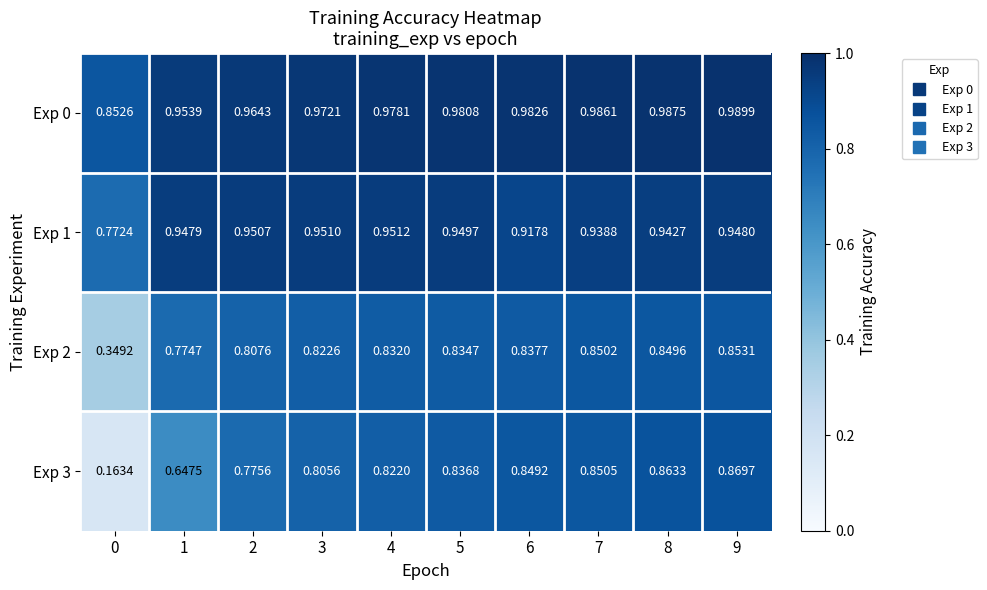

Count the number of categories in the chart.

10